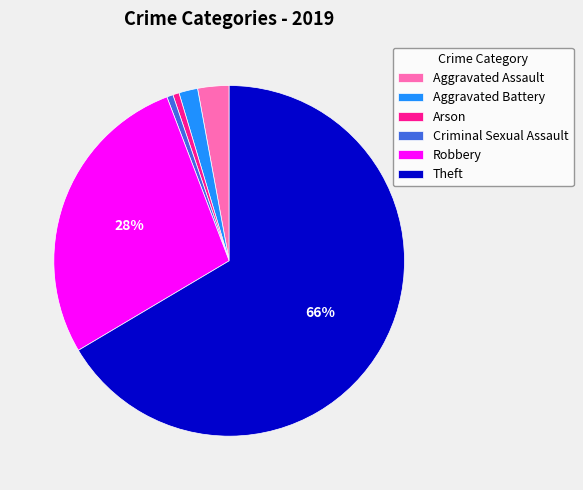

What is the largest slice in the pie chart?

Theft